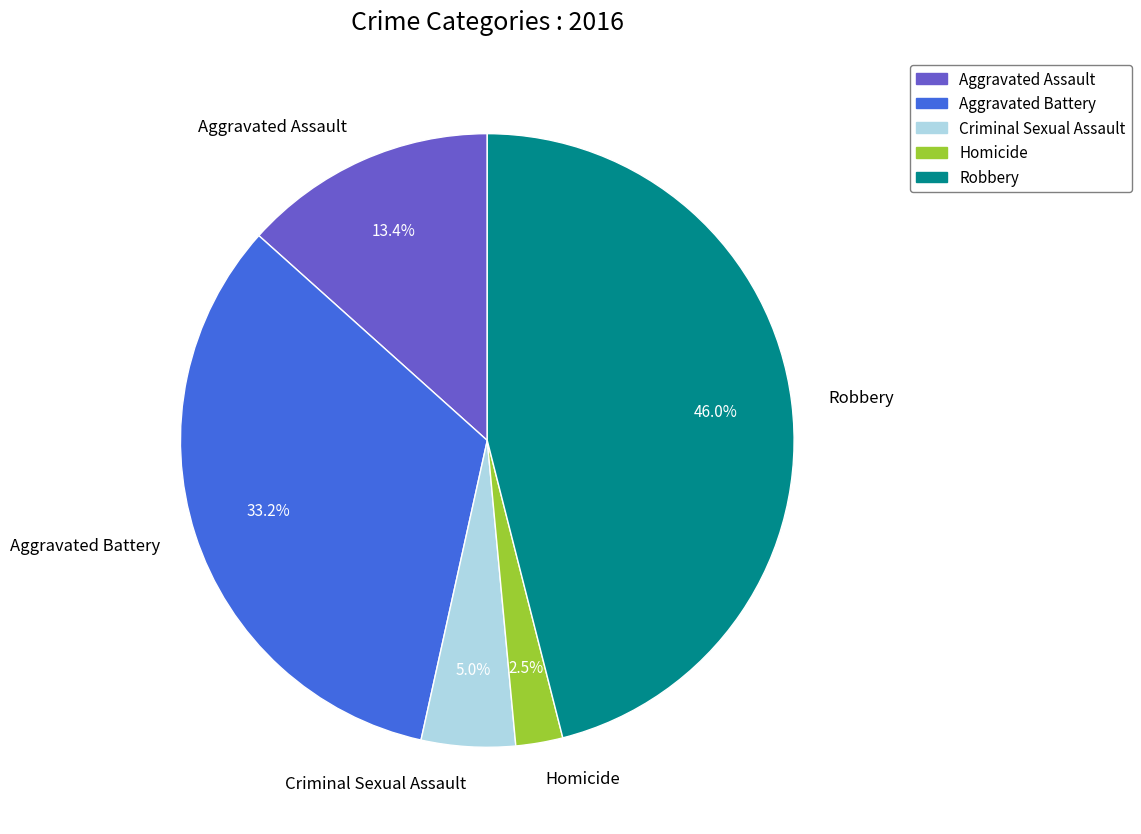

Between Aggravated Battery and Homicide, which is larger?

Aggravated Battery